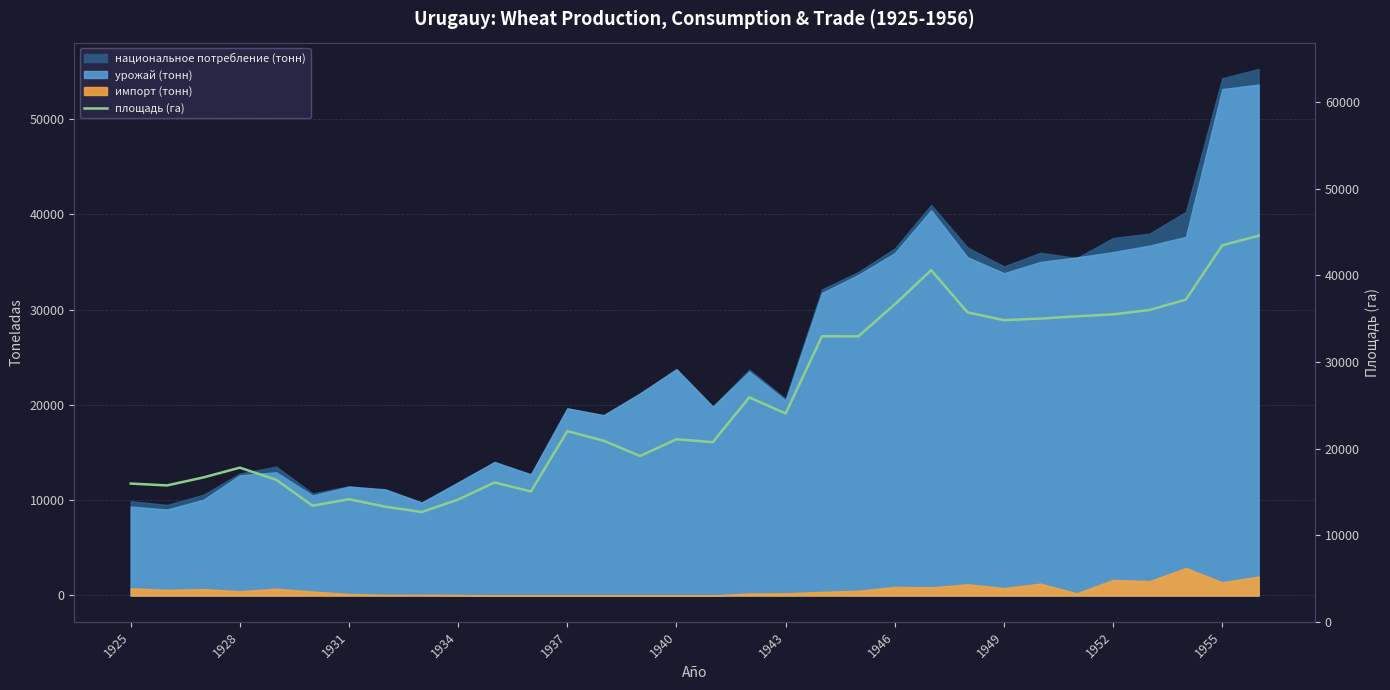

Is it true that the value at 1937 is 22009?

True